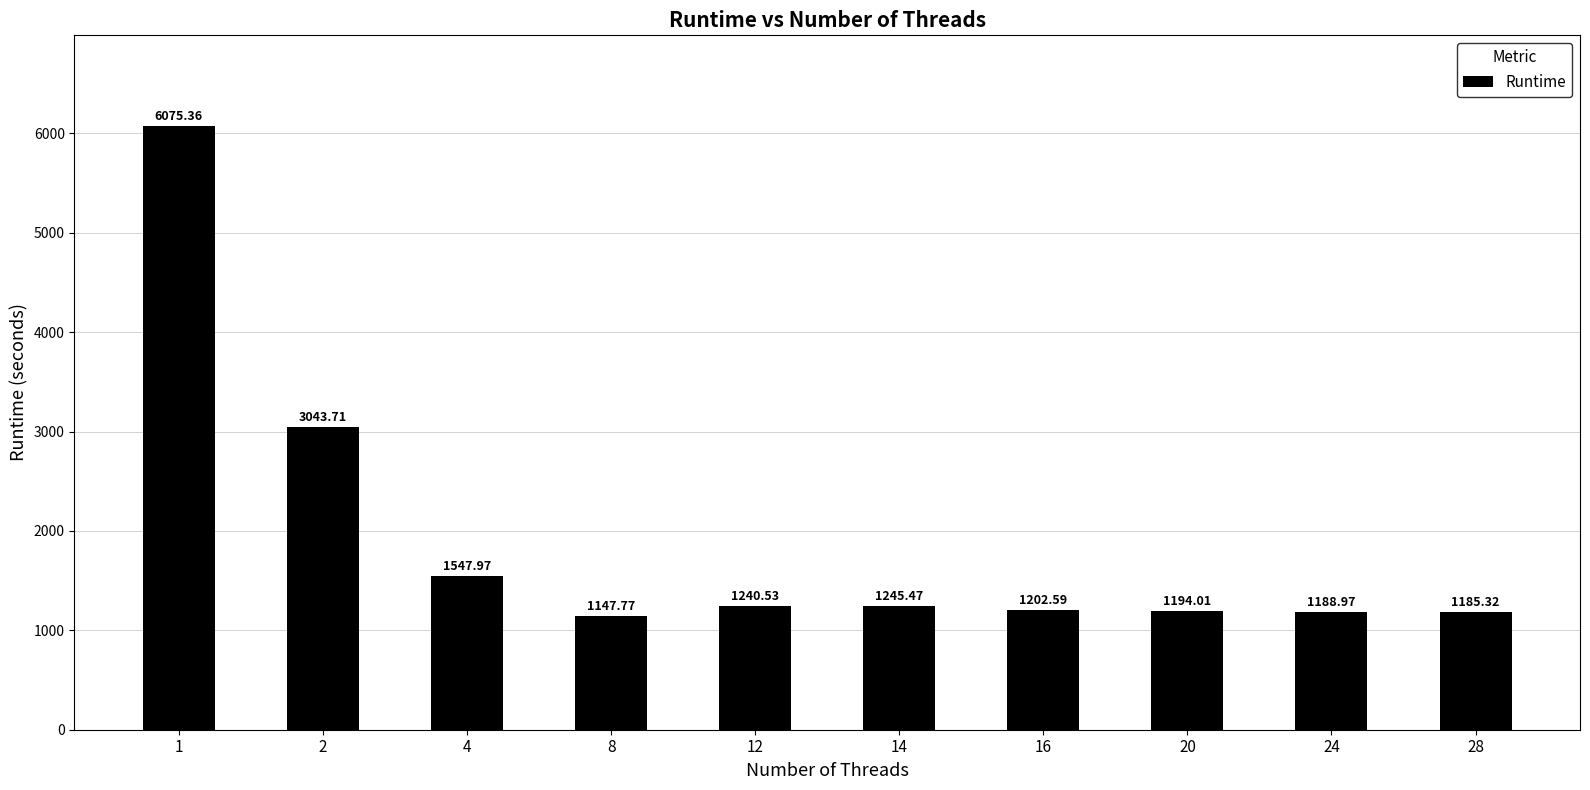

What is the sum of all values?

19071.7